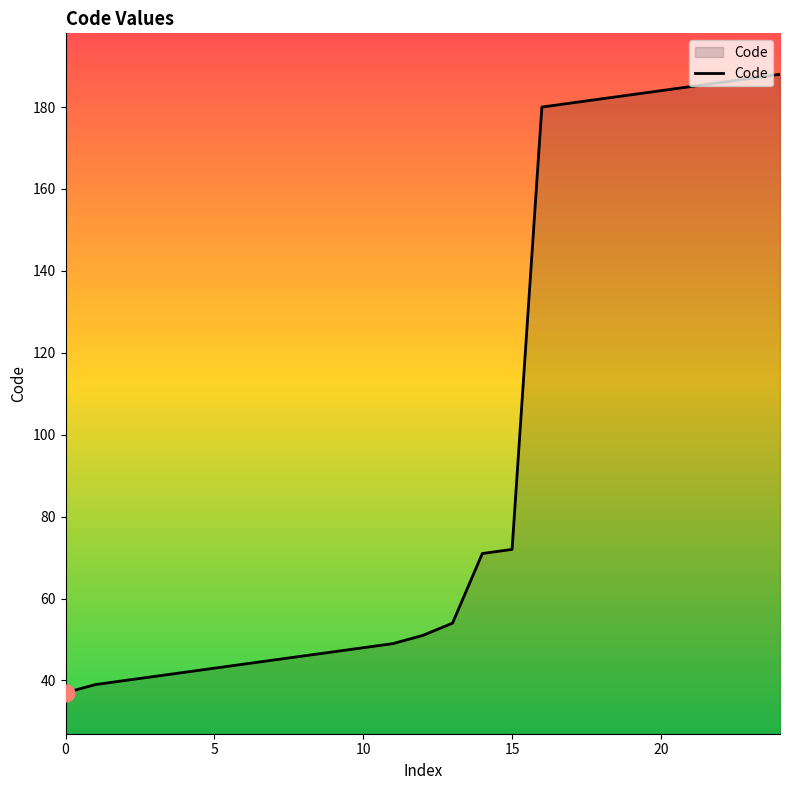

What is the sum of all values?

2425